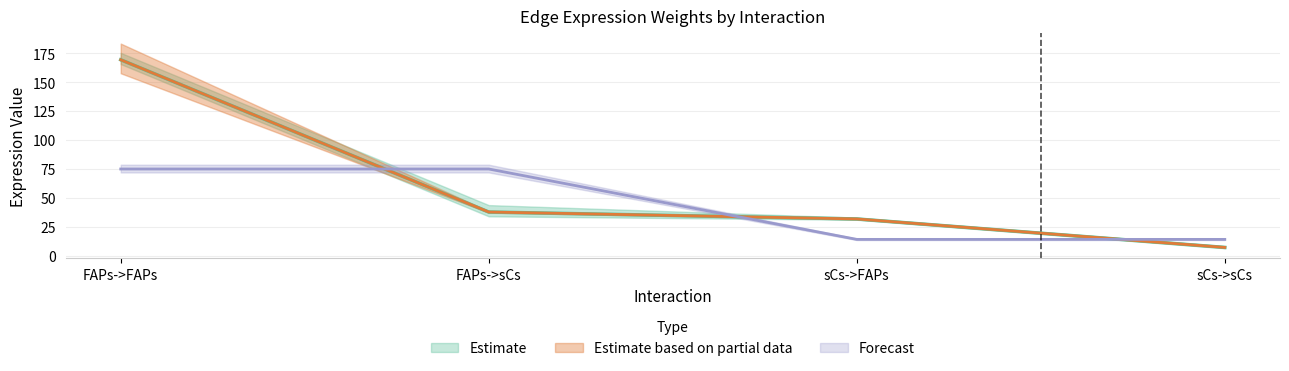

Is this an area chart (filled region under the line)?

No